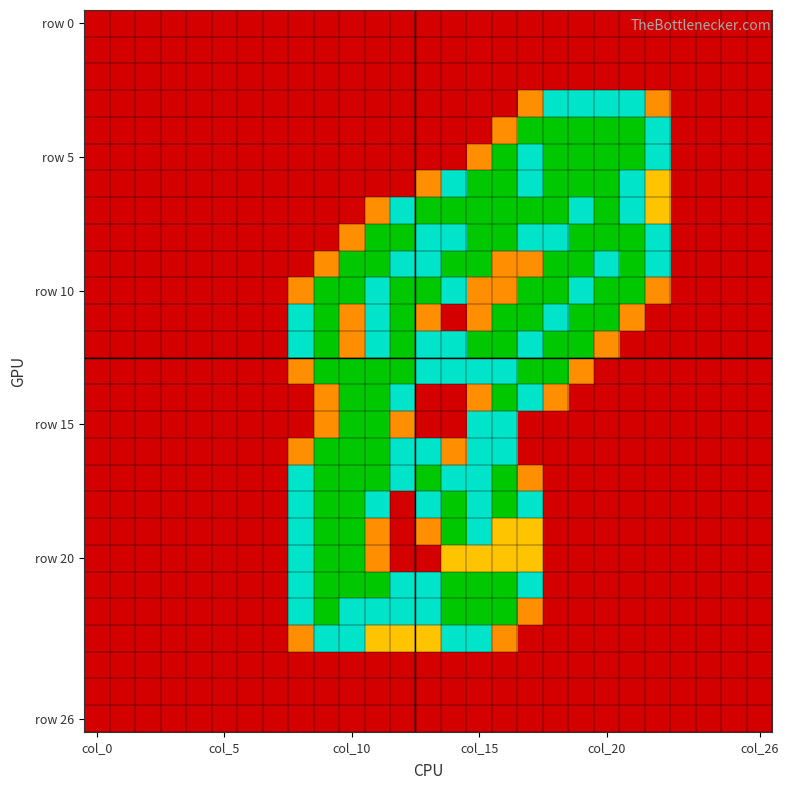

How many series are shown in this chart?

27